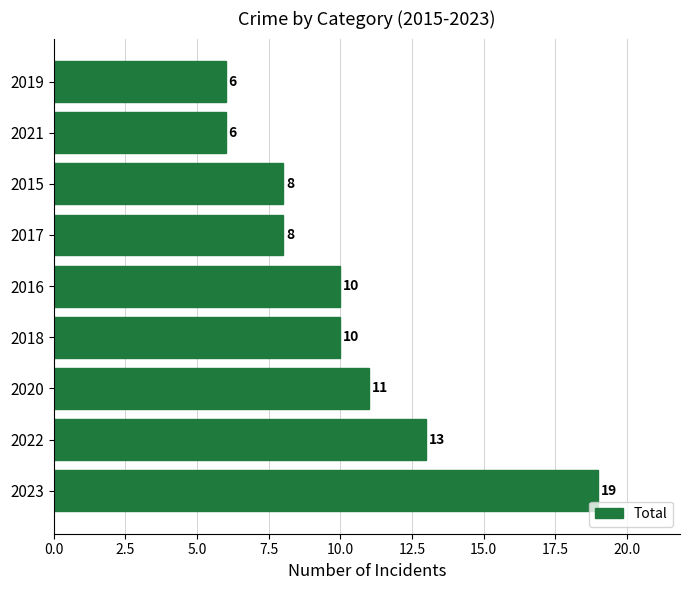

What is the greatest value displayed?

19